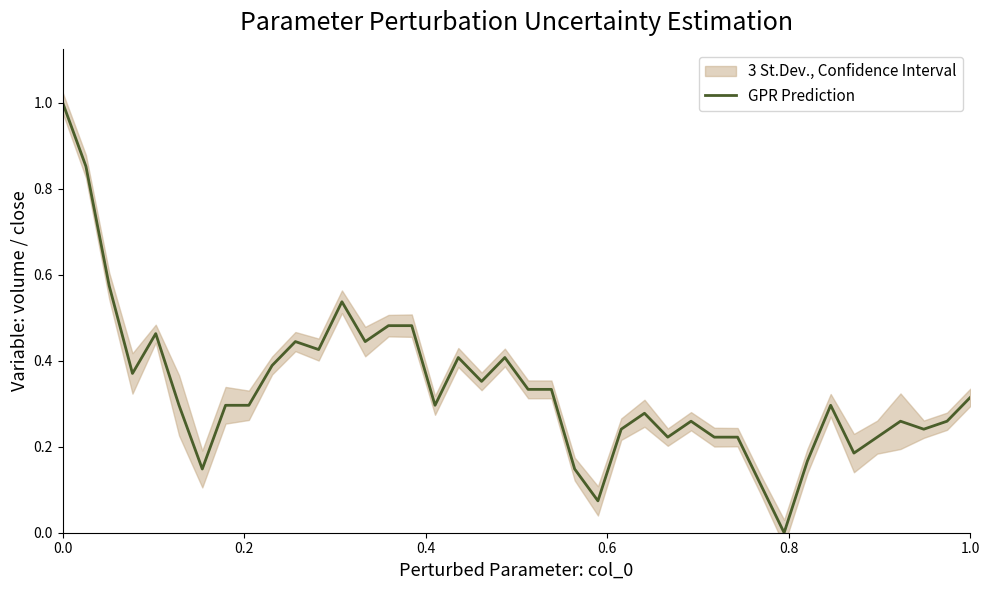

Which has a higher value, 9 or 0.8?

0.8